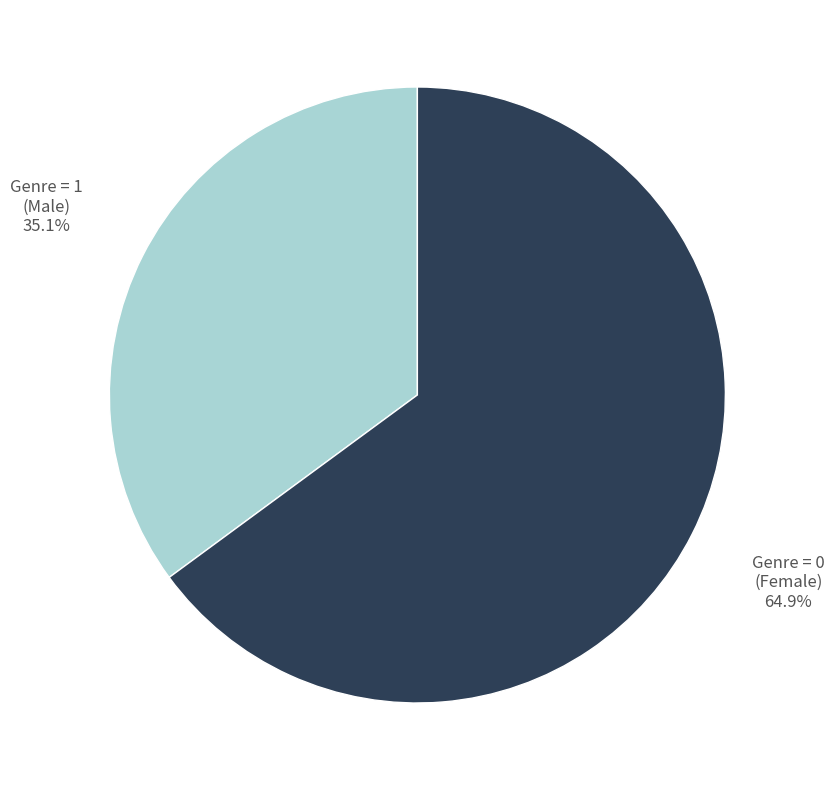

Is there a majority slice in this chart?

Yes